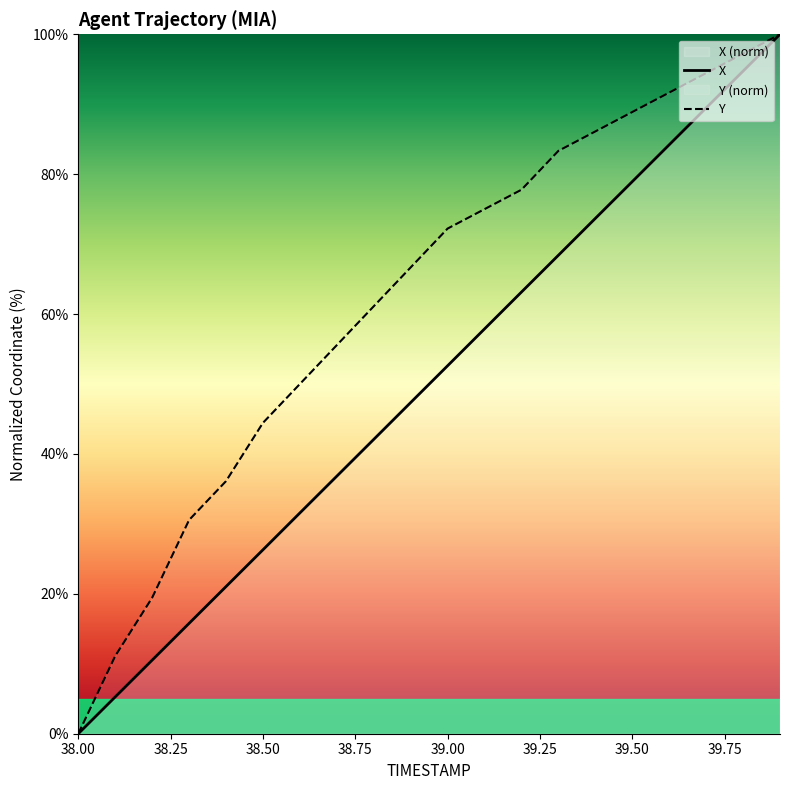

How many lines are shown in the chart?

2